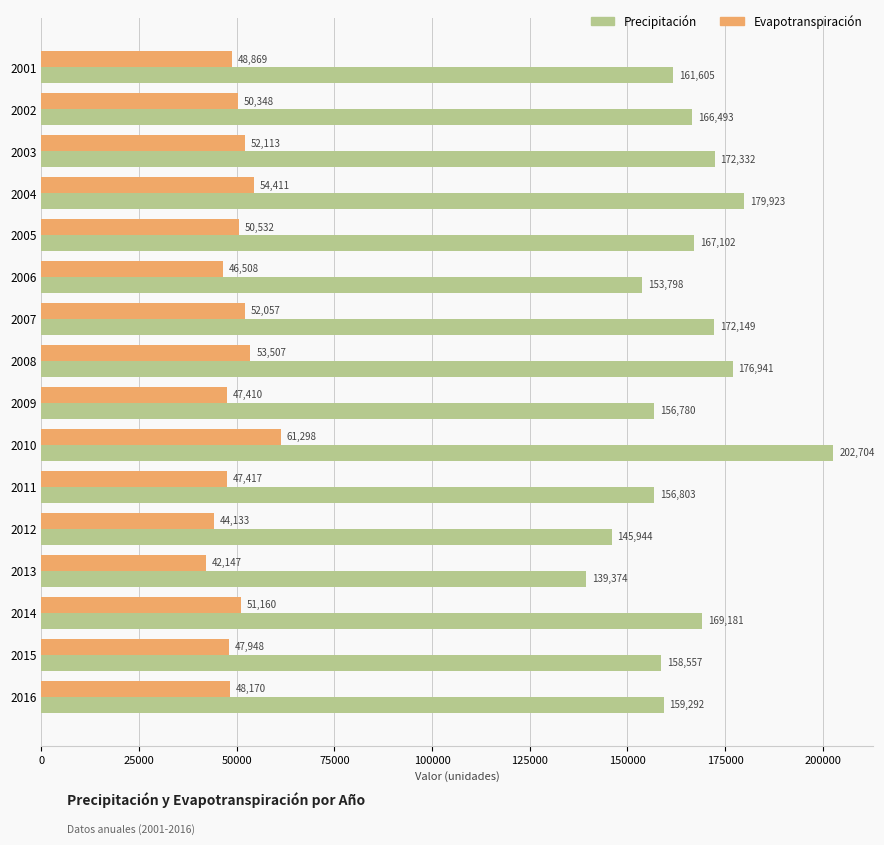

Which series has the widest spread of values?

Precipitación